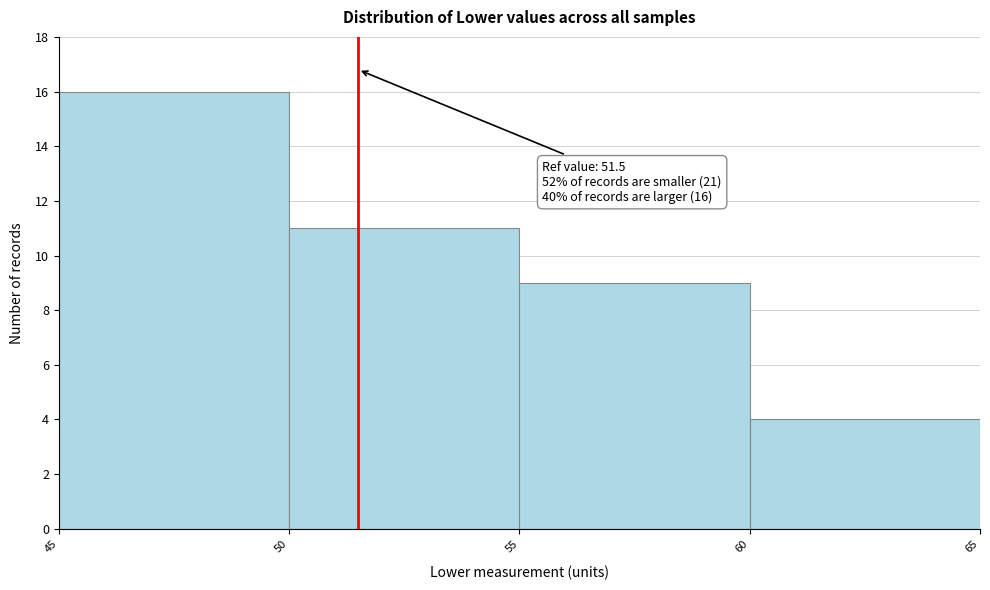

Which range on the x-axis has the tallest bar?

45 to 50